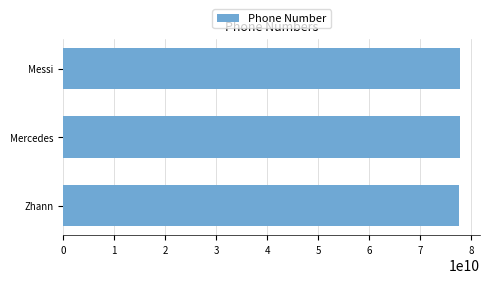

What is the sum of all values?

233033750994